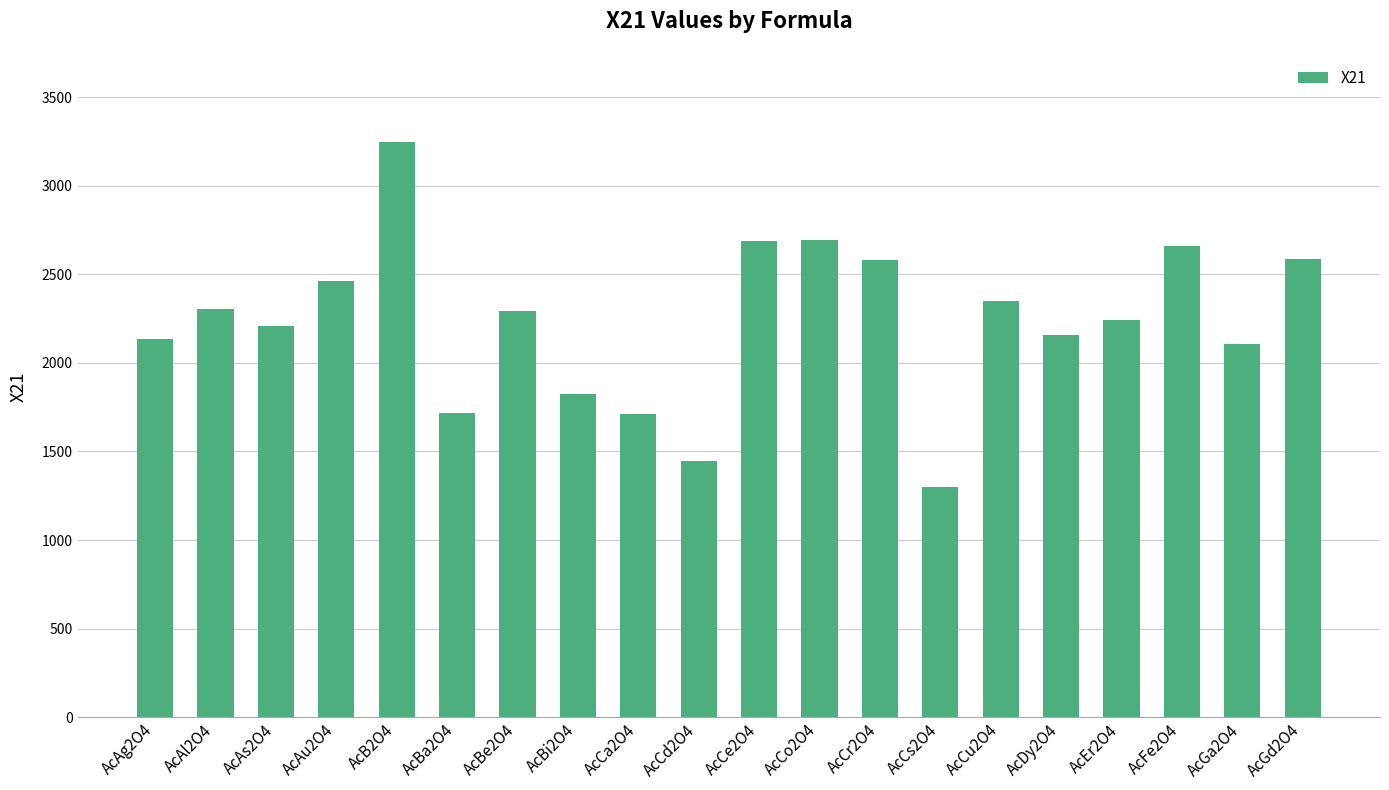

Is it true that the value at AcCe2O4 is 2688.8?

True